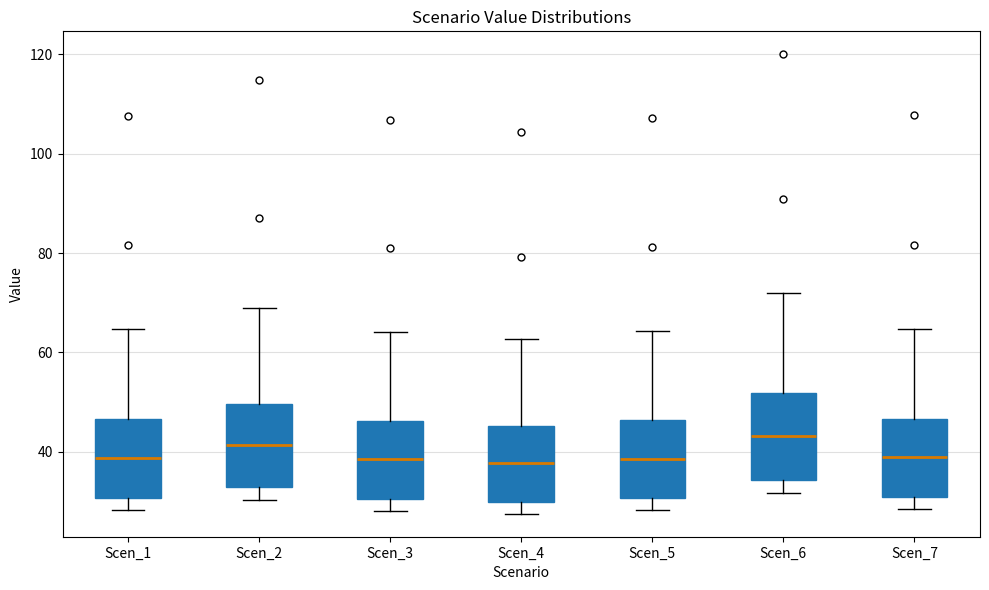

Reading left to right, read every box against the y-axis: the position of its median line, the range the box covers, and the ends of its whiskers. The values are not printed on the chart, so give them approximately, as read against the axis.

Scen_1: median 38, box 30 to 46, whiskers 28 to 64
Scen_2: median 42, box 32 to 50, whiskers 30 to 68
Scen_3: median 38, box 30 to 46, whiskers 28 to 64
Scen_4: median 38, box 30 to 46, whiskers 28 to 62
Scen_5: median 38, box 30 to 46, whiskers 28 to 64
Scen_6: median 44, box 34 to 52, whiskers 32 to 72
Scen_7: median 38, box 30 to 46, whiskers 28 to 64